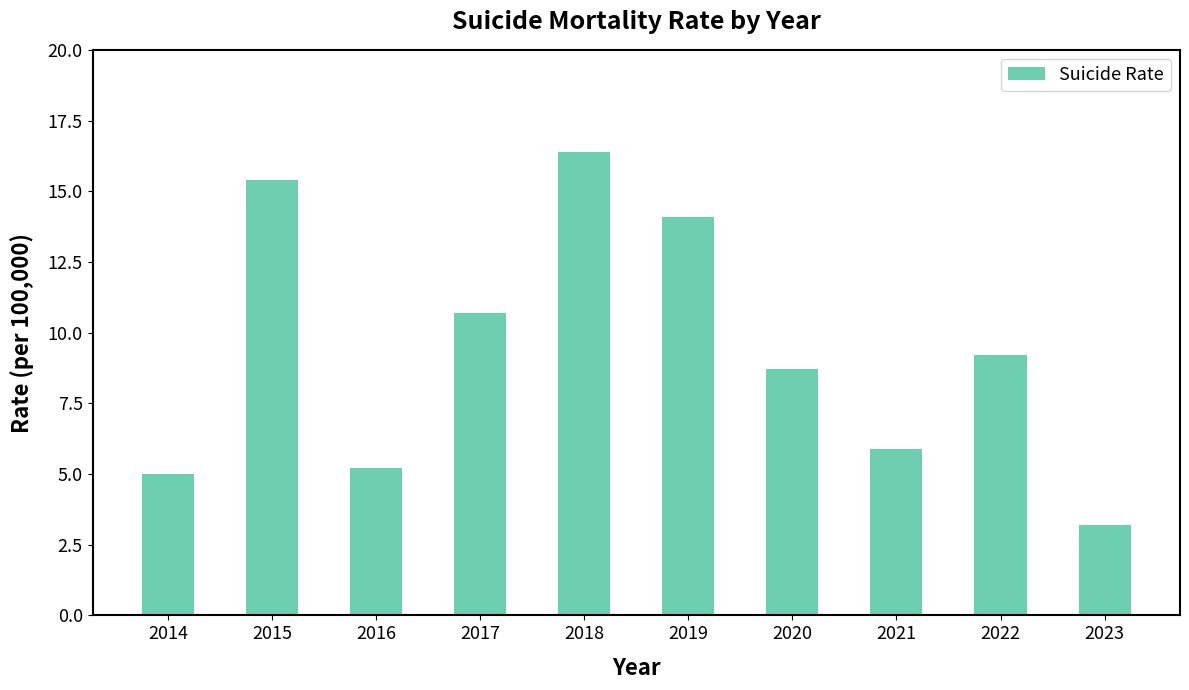

What is the difference between the second highest and second lowest values?

10.4